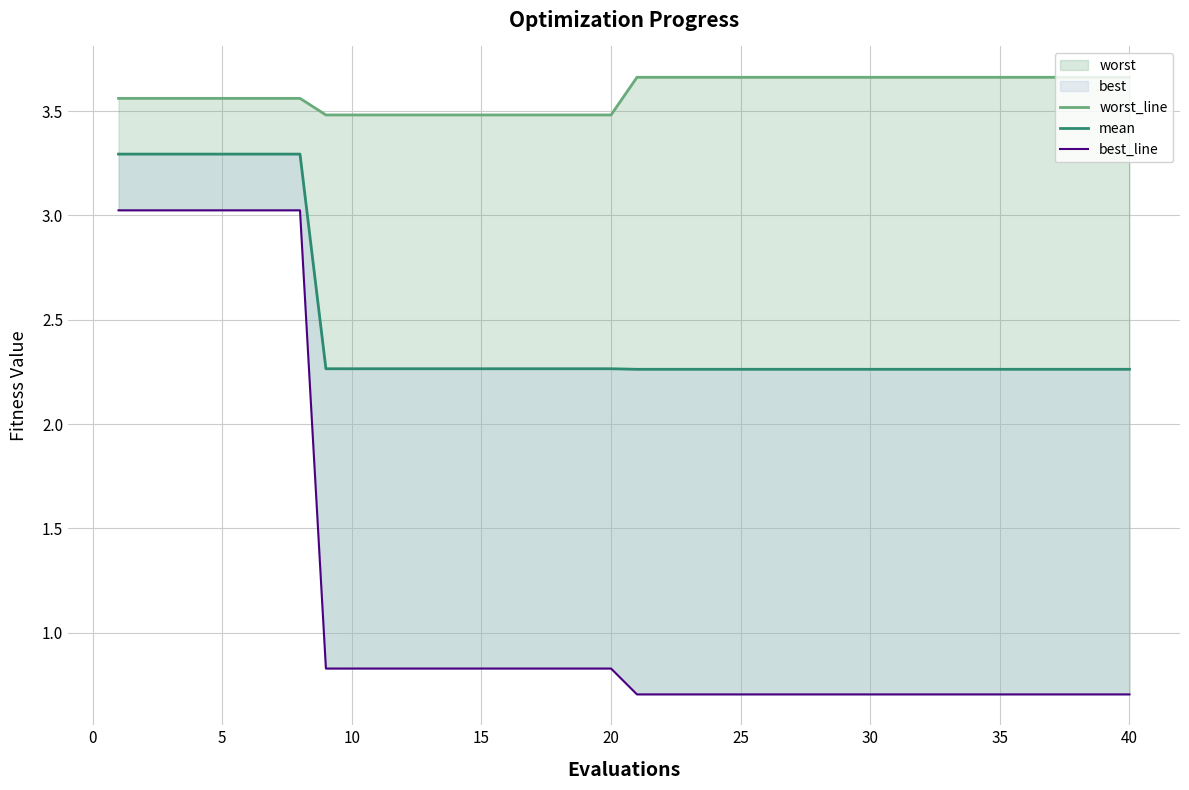

Reading left to right, what are all the values shown in this chart?

worst_line: 3.6	3.6	3.6	3.6	3.6	3.6	3.6	3.6	3.5	3.5	3.5	3.5	3.5	3.5	3.5	3.5	3.5	3.5	3.5	3.5	3.7	3.7	3.7	3.7	3.7	3.7	3.7	3.7	3.7	3.7	3.7	3.7	3.7	3.7	3.7	3.7	3.7	3.7	3.7	3.7
mean: 3.3	3.3	3.3	3.3	3.3	3.3	3.3	3.3	2.3	2.3	2.3	2.3	2.3	2.3	2.3	2.3	2.3	2.3	2.3	2.3	2.3	2.3	2.3	2.3	2.3	2.3	2.3	2.3	2.3	2.3	2.3	2.3	2.3	2.3	2.3	2.3	2.3	2.3	2.3	2.3
best_line: 3.0	3.0	3.0	3.0	3.0	3.0	3.0	3.0	0.8	0.8	0.8	0.8	0.8	0.8	0.8	0.8	0.8	0.8	0.8	0.8	0.7	0.7	0.7	0.7	0.7	0.7	0.7	0.7	0.7	0.7	0.7	0.7	0.7	0.7	0.7	0.7	0.7	0.7	0.7	0.7